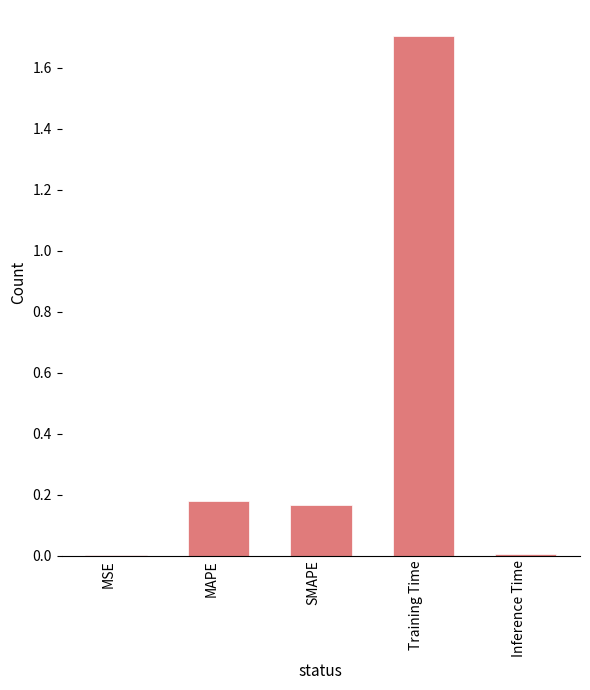

Between Training Time and SMAPE, which is larger?

Training Time